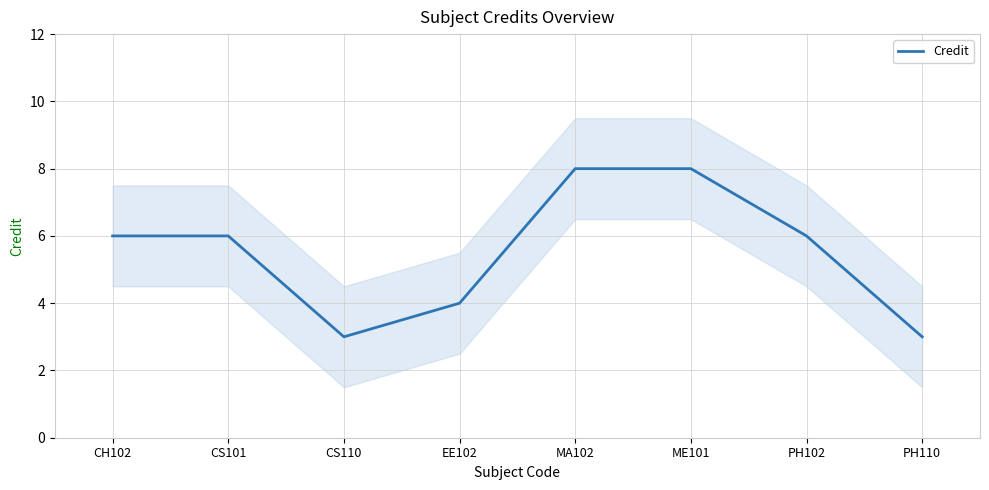

What is the change in value from EE102 to MA102?

+4